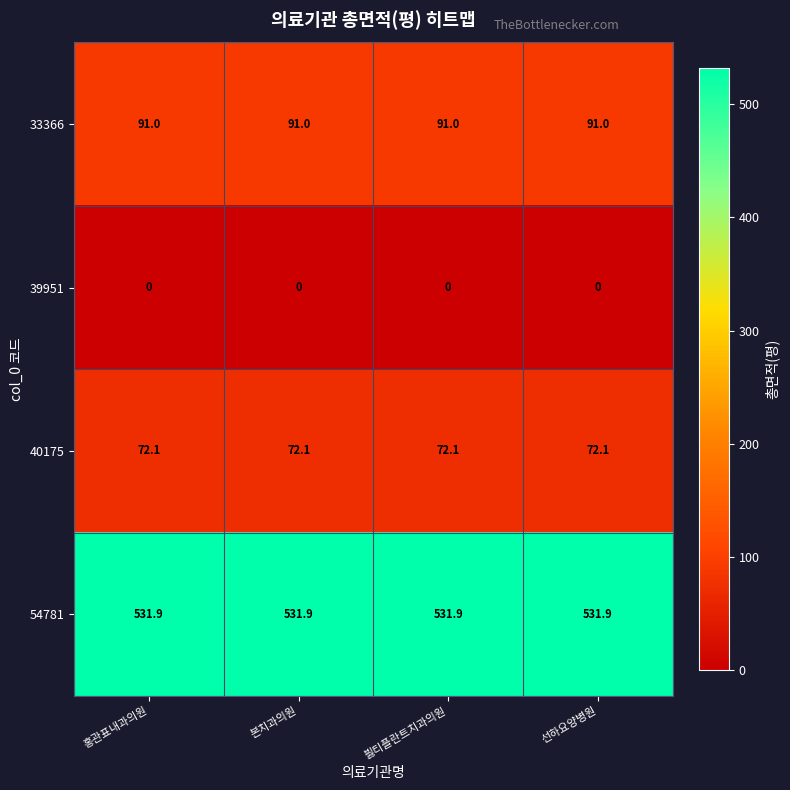

List the series in order of their peak value, highest first.

54781, 33366, 40175, 39951